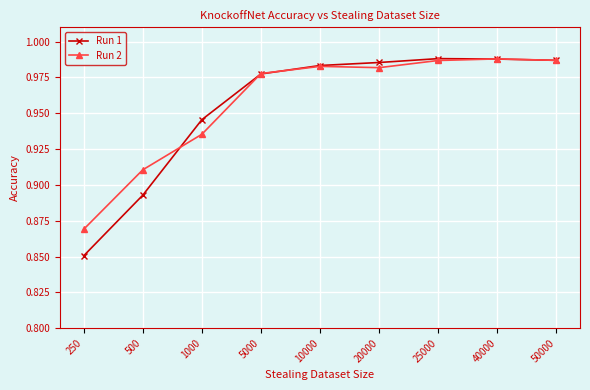

At which label does Run 2 reach its minimum?

250